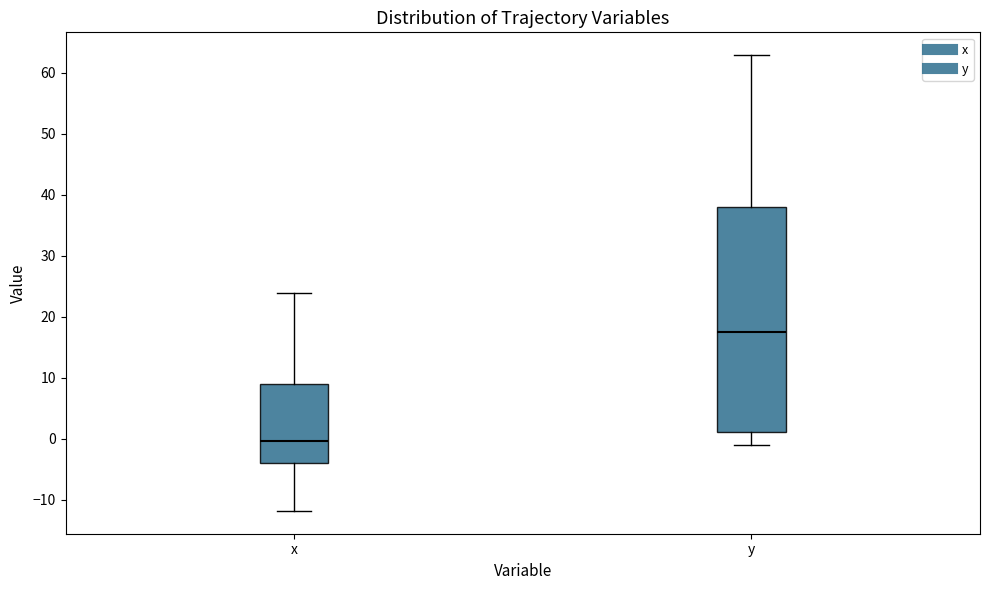

Where does the lower whisker of the box for y end on the y-axis? The values are not printed on the chart, so give them approximately, as read against the axis.

-1